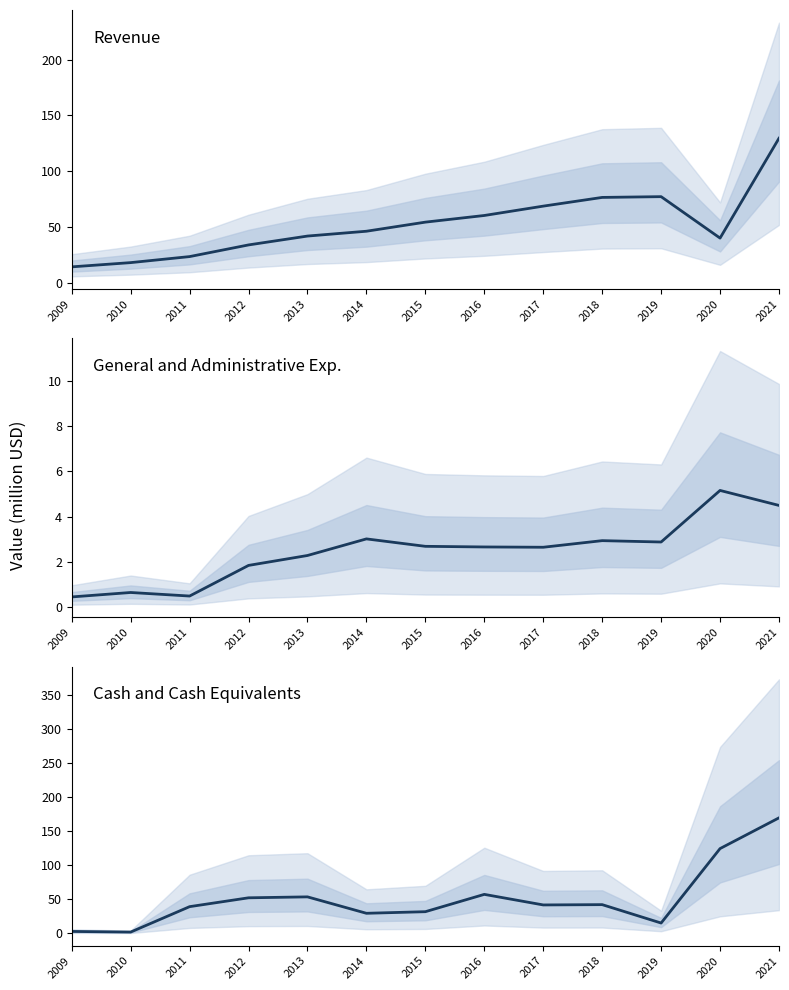

What is the spread (max minus min) of values at 2010?

17.4